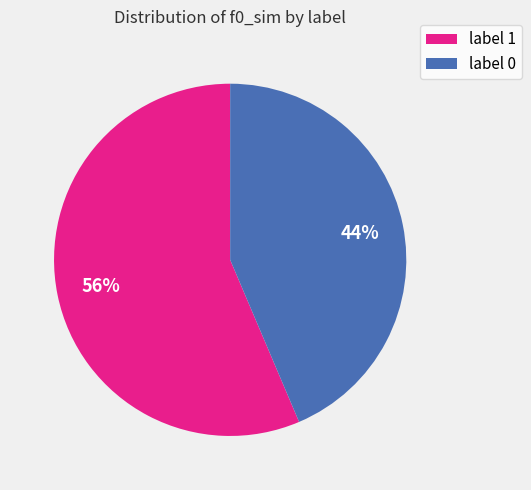

To the nearest percent, what is the average slice percentage?

50%